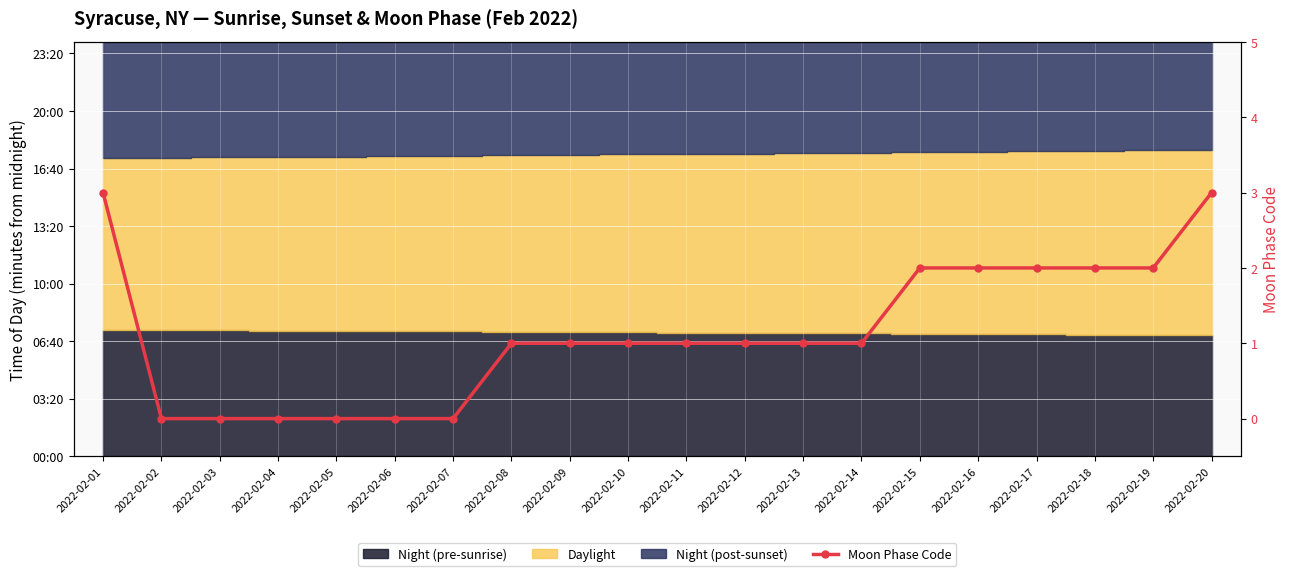

What is the value of the 15th point from the left?

2